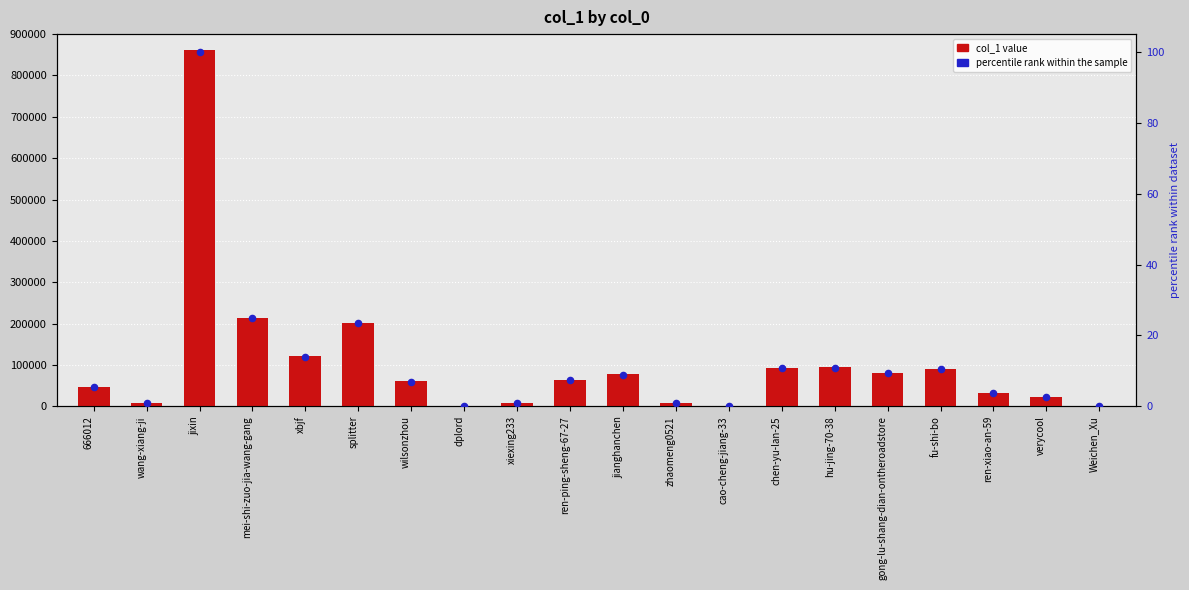

What is the total value across all series at wang-xiang-ji?

8387.0